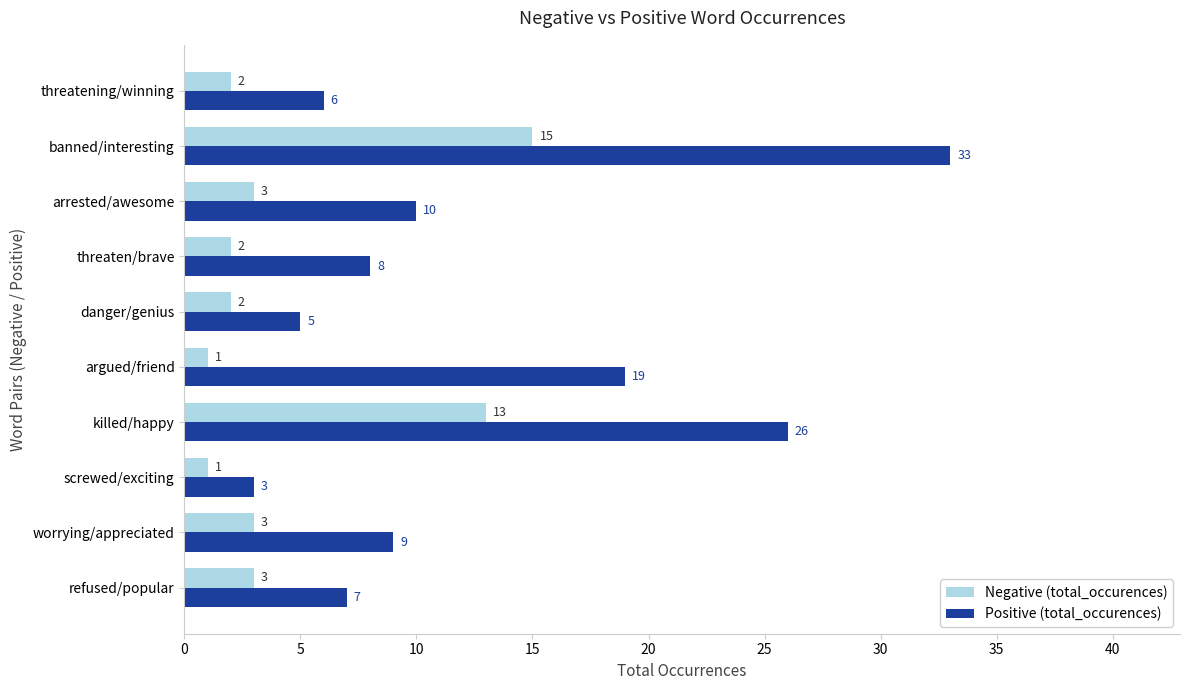

Which series changed the most between killed/happy and threatening/winning?

Positive (total_occurences)